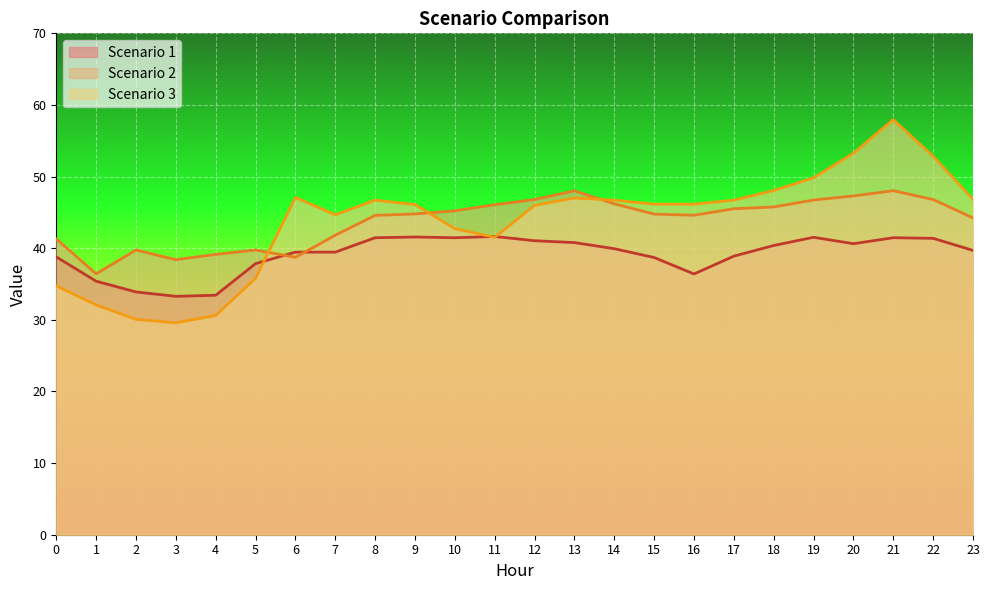

What is the value of the Scenario 3 point at the 7th from the left?

47.1